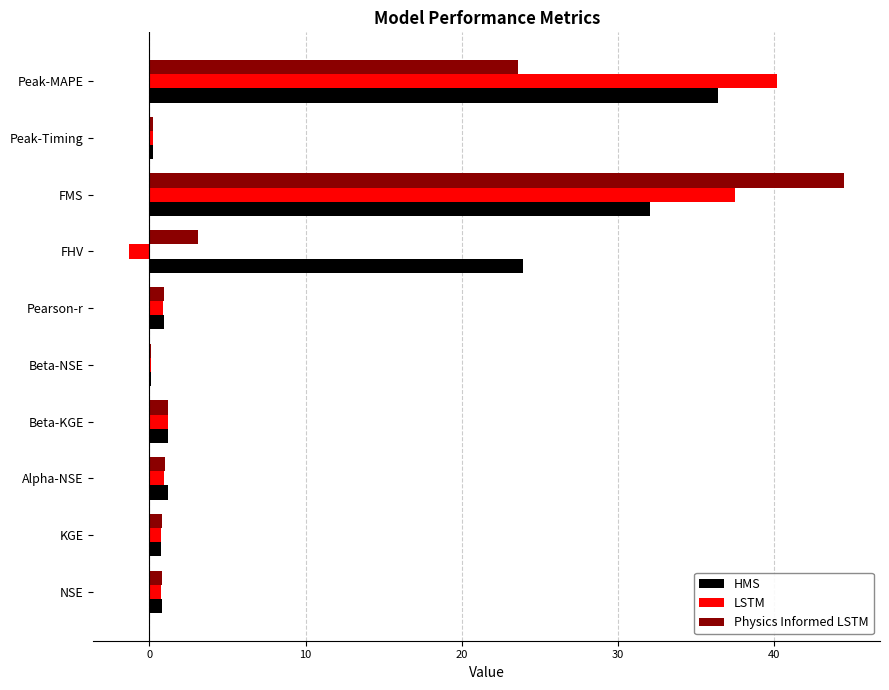

What is the sum of the HMS values at Peak-MAPE and FHV?

60.3